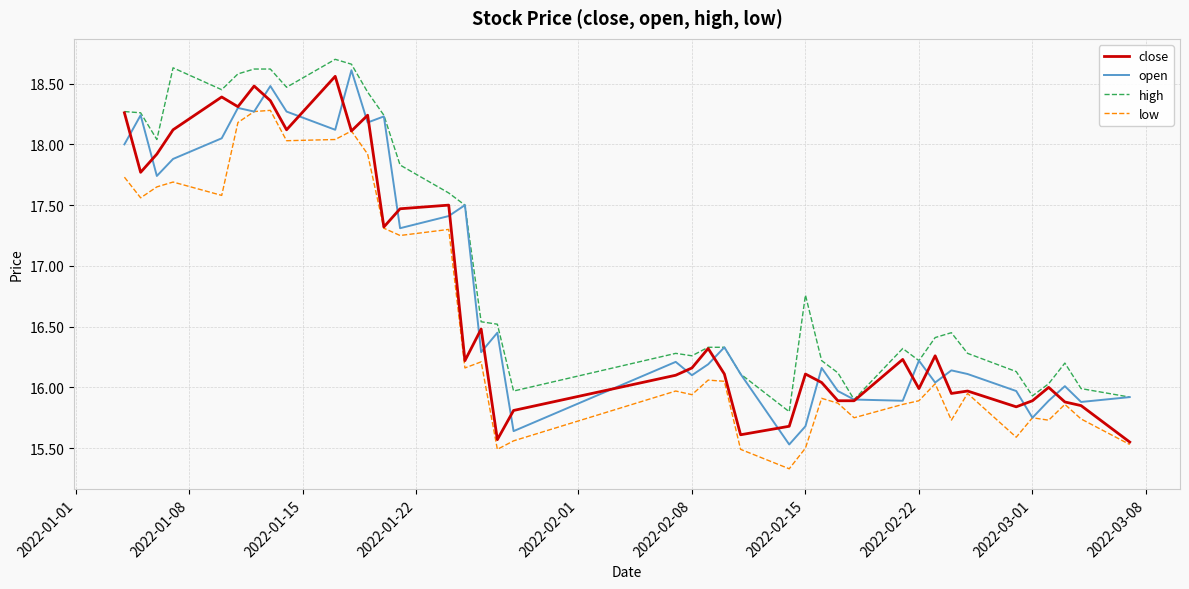

What is the minimum value shown in the chart?

15.3